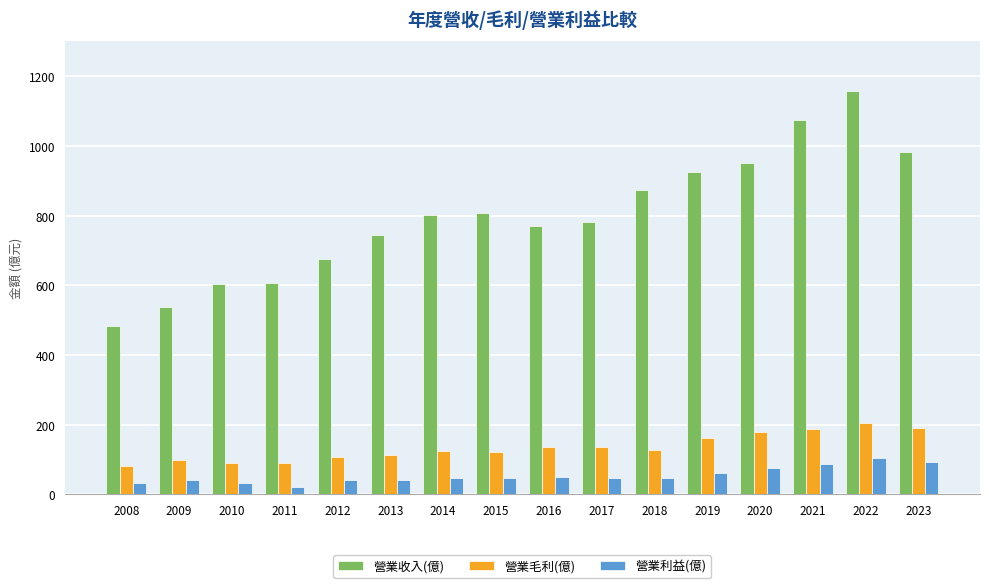

The value of 營業利益(億) at 2019 is 62.7. True or false?

True